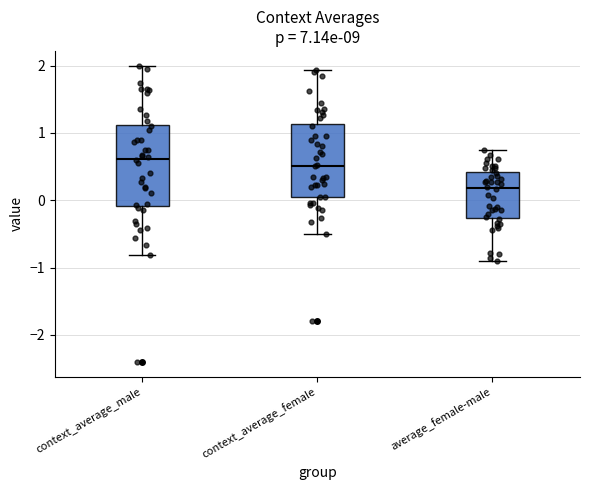

Where does the median line of the box for context_average_male sit on the y-axis? The values are not printed on the chart, so give them approximately, as read against the axis.

0.6